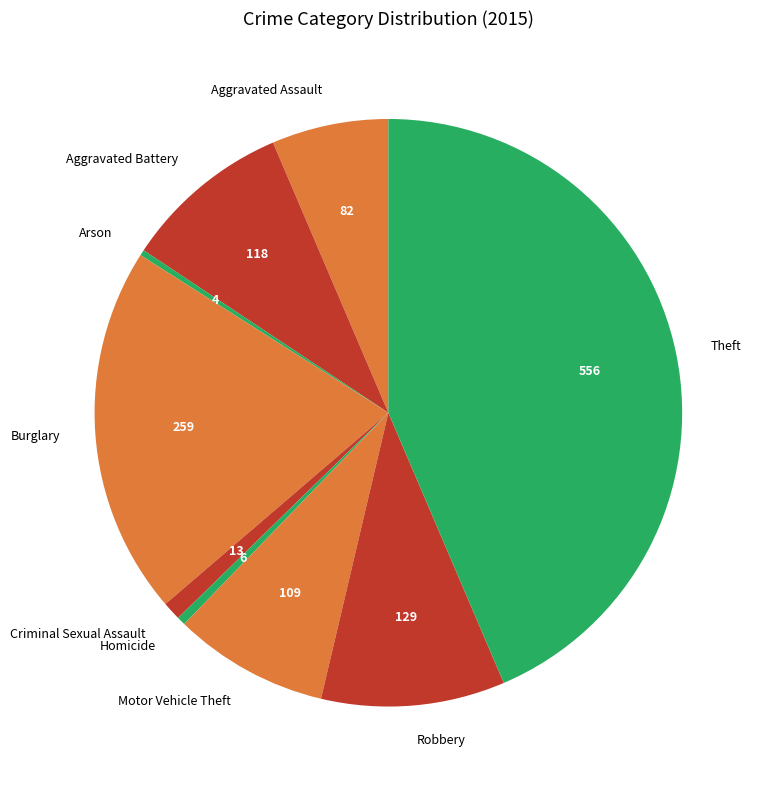

True or false: Criminal Sexual Assault accounts for 11% of the total.

False